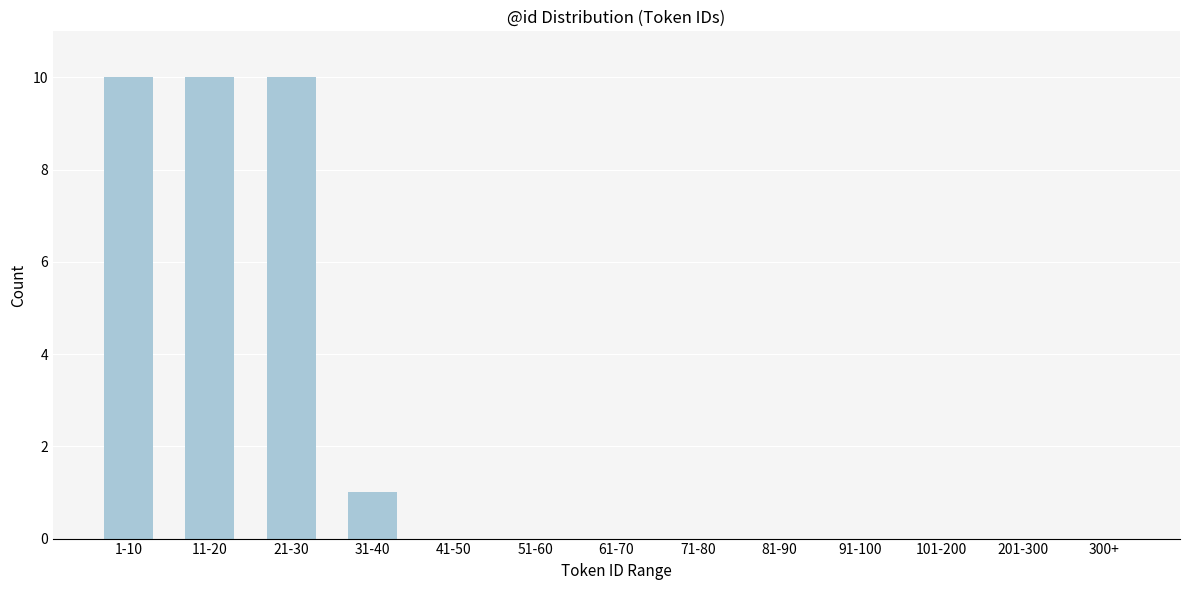

Reading left to right, transcribe all the data shown in this chart.

1-10=10	11-20=10	21-30=10	31-40=1	41-50=0	51-60=0	61-70=0	71-80=0	81-90=0	91-100=0	101-200=0	201-300=0	300+=0